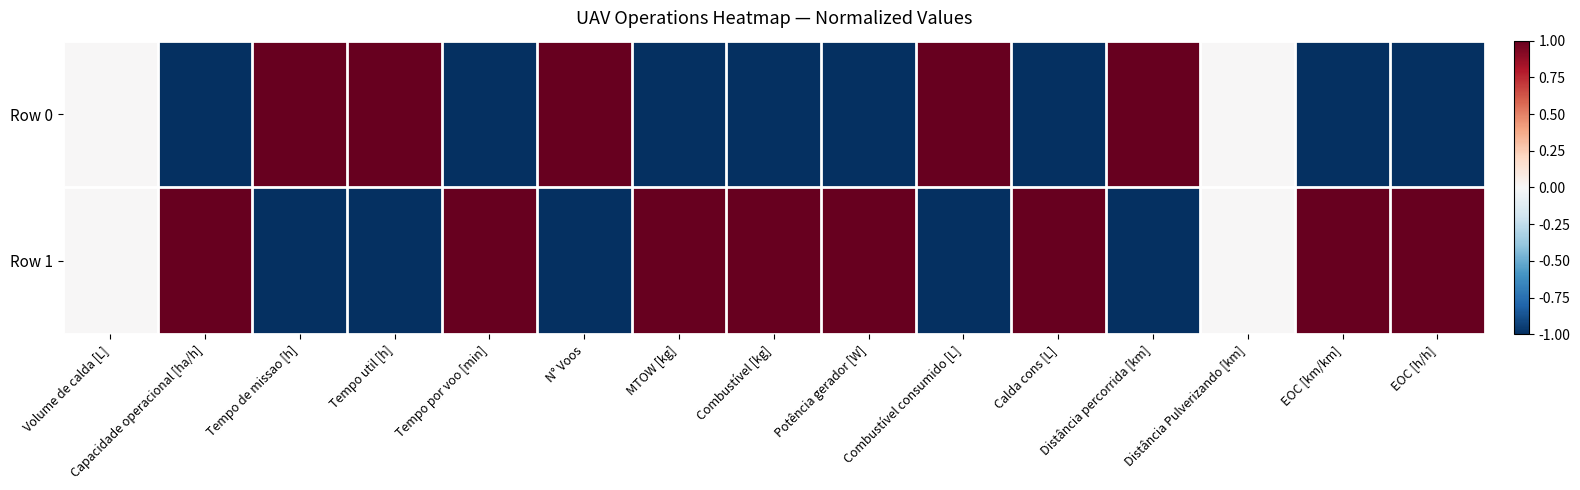

How many series are shown in this chart?

2